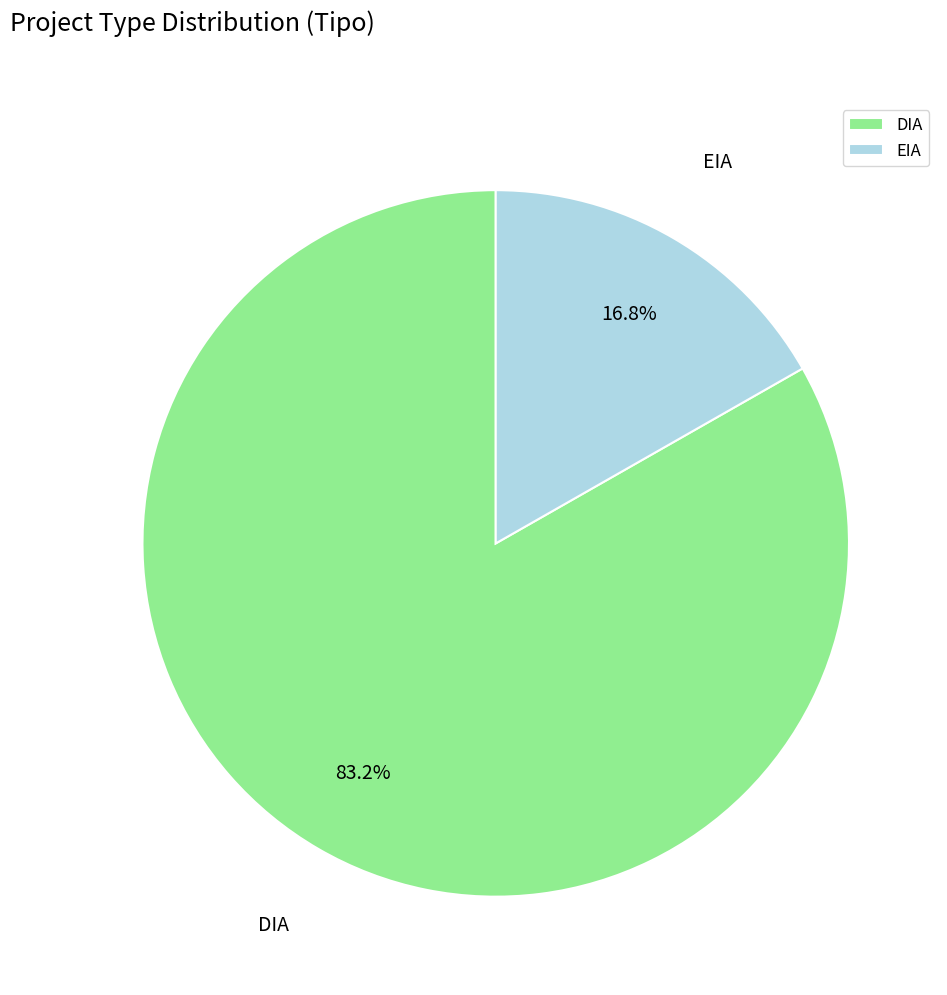

Which slice is the largest?

DIA